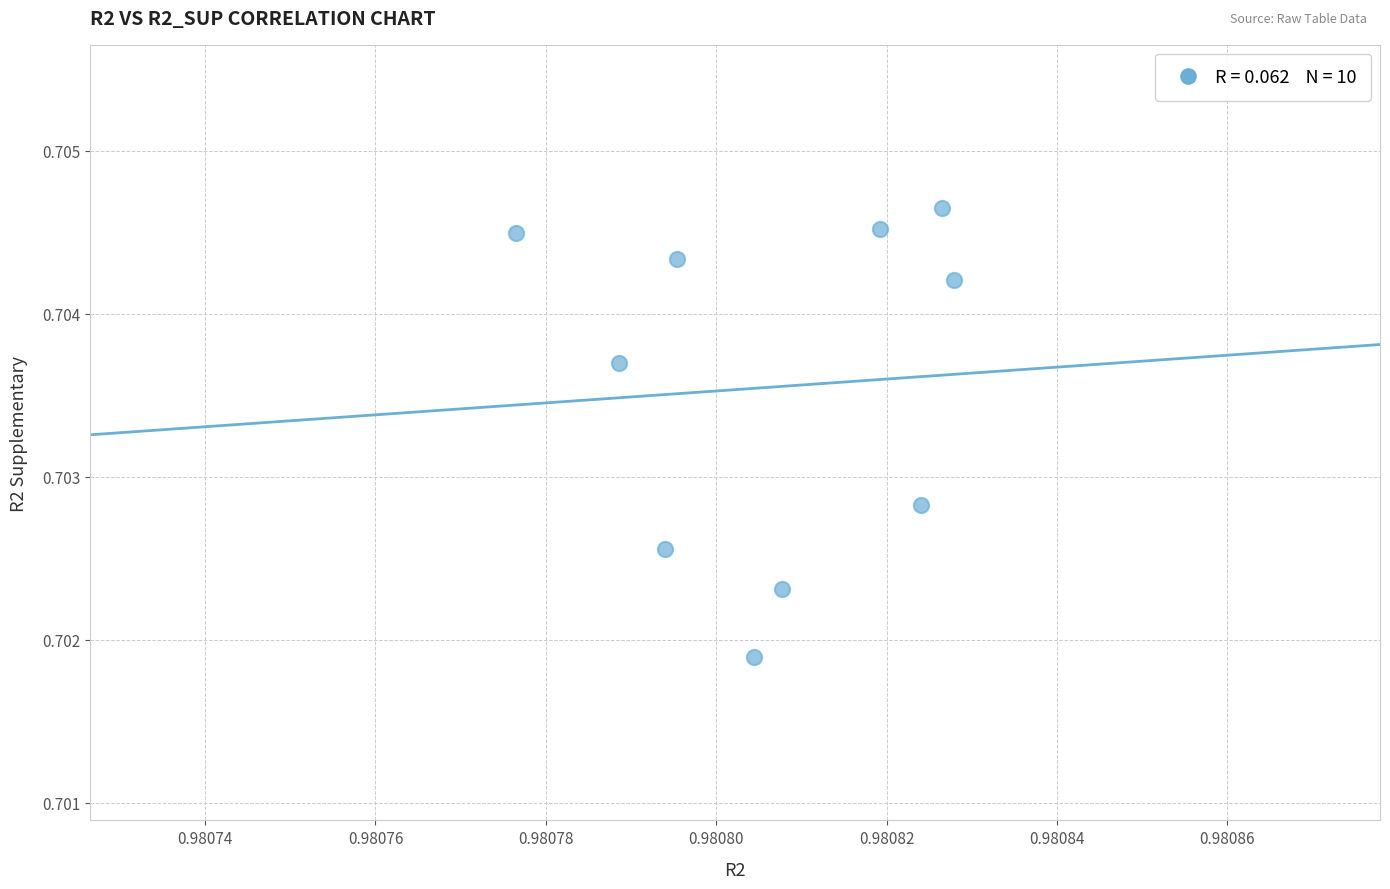

What is the average X value?

1.0